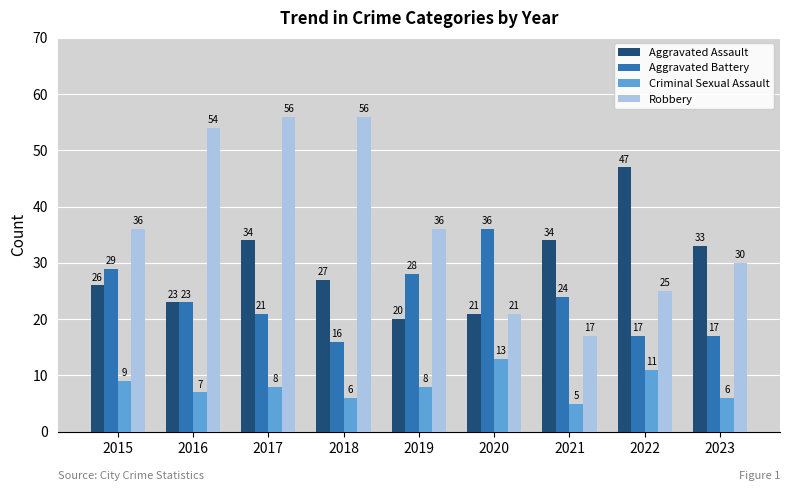

Which series has the largest total across all categories?

Robbery